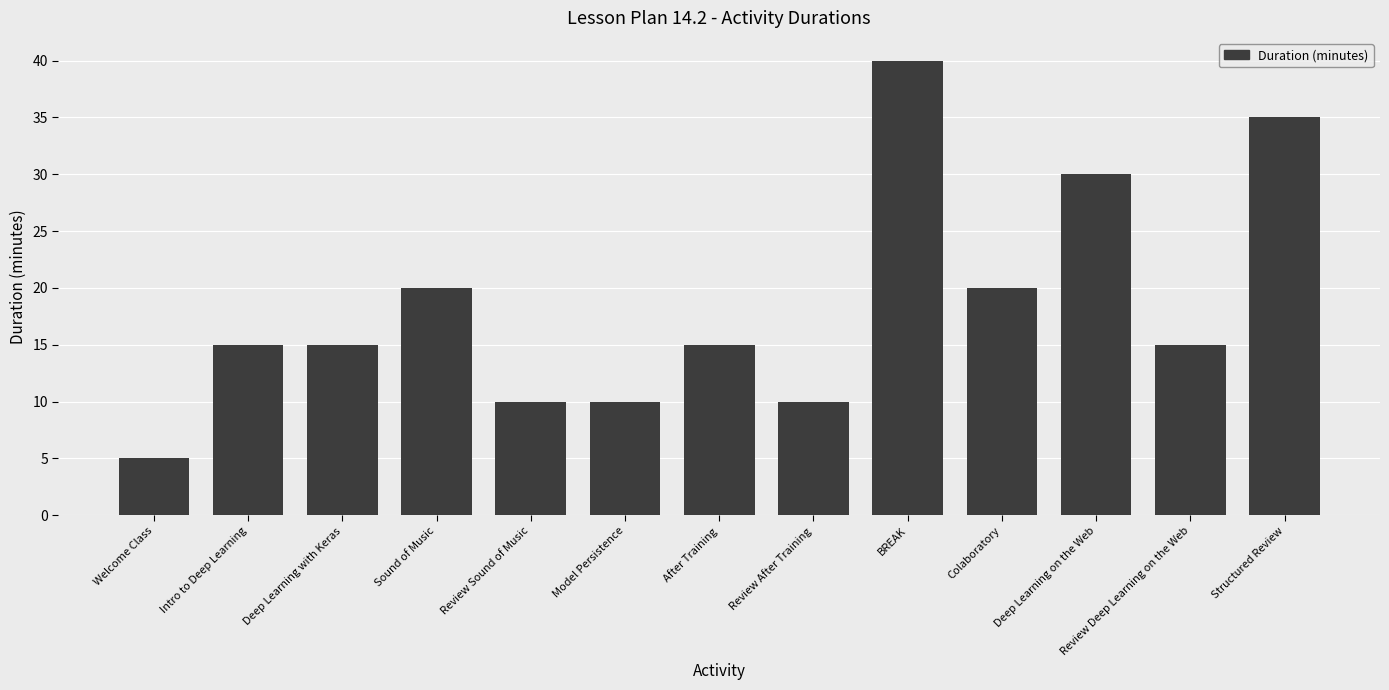

Reading left to right, extract all data points from this chart.

Welcome Class=5	Intro to Deep Learning=15	Deep Learning with Keras=15	Sound of Music=20	Review Sound of Music=10	Model Persistence=10	After Training=15	Review After Training=10	BREAK=40	Colaboratory=20	Deep Learning on the Web=30	Review Deep Learning on the Web=15	Structured Review=35